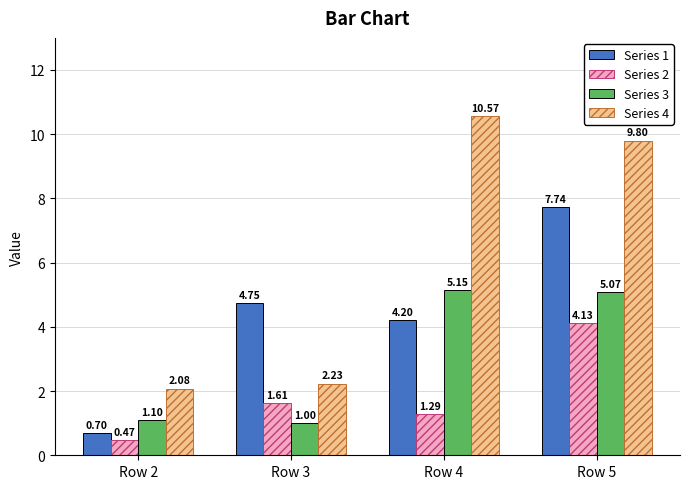

Is it true that Series 3 equals 1.9 at Row 2?

False